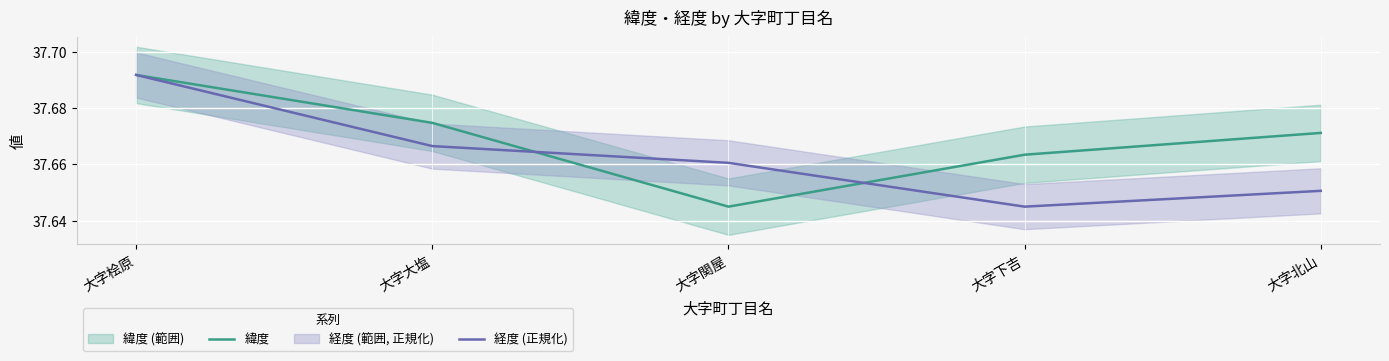

What is the maximum value shown in the chart?

37.7